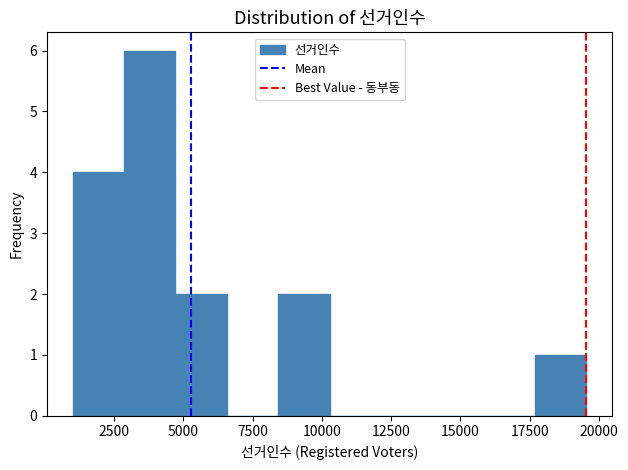

Read against the x-axis, roughly where is the centre of the tallest bar?

4000